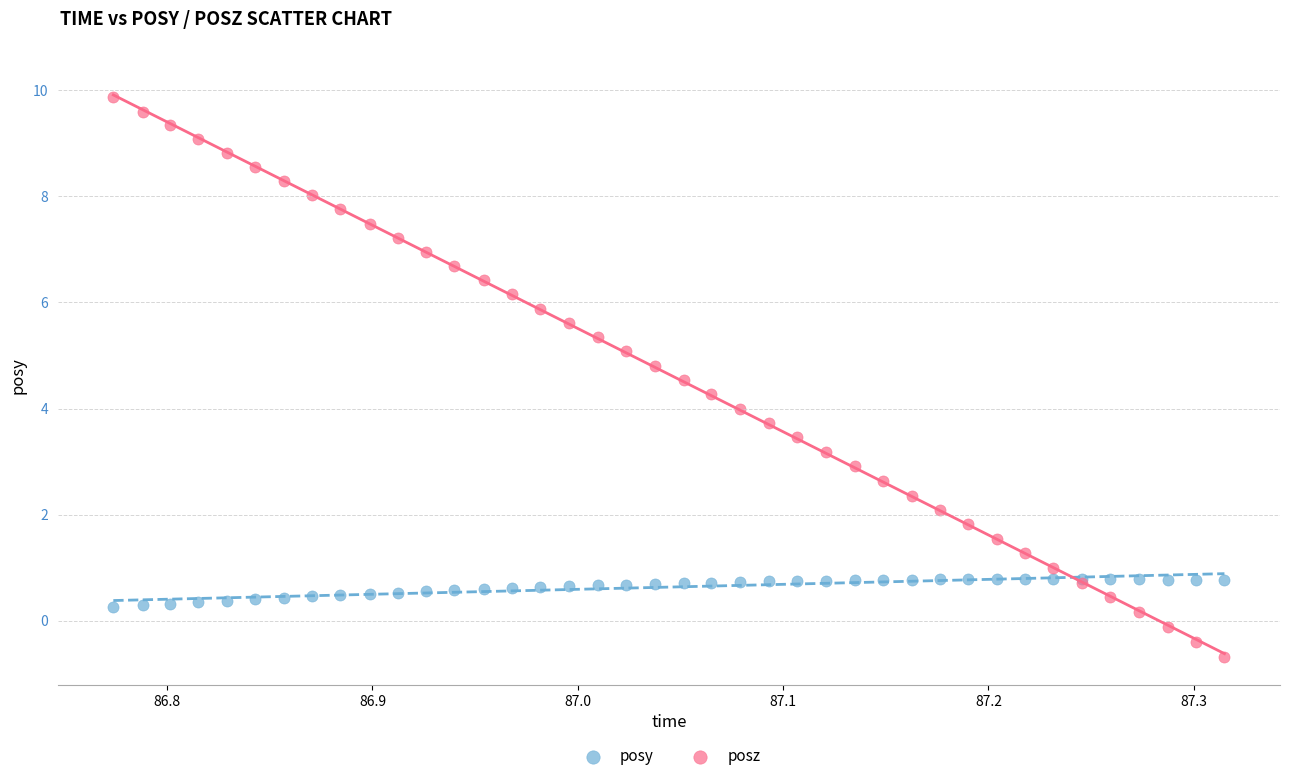

What are all the series names shown in the legend?

posy, posz